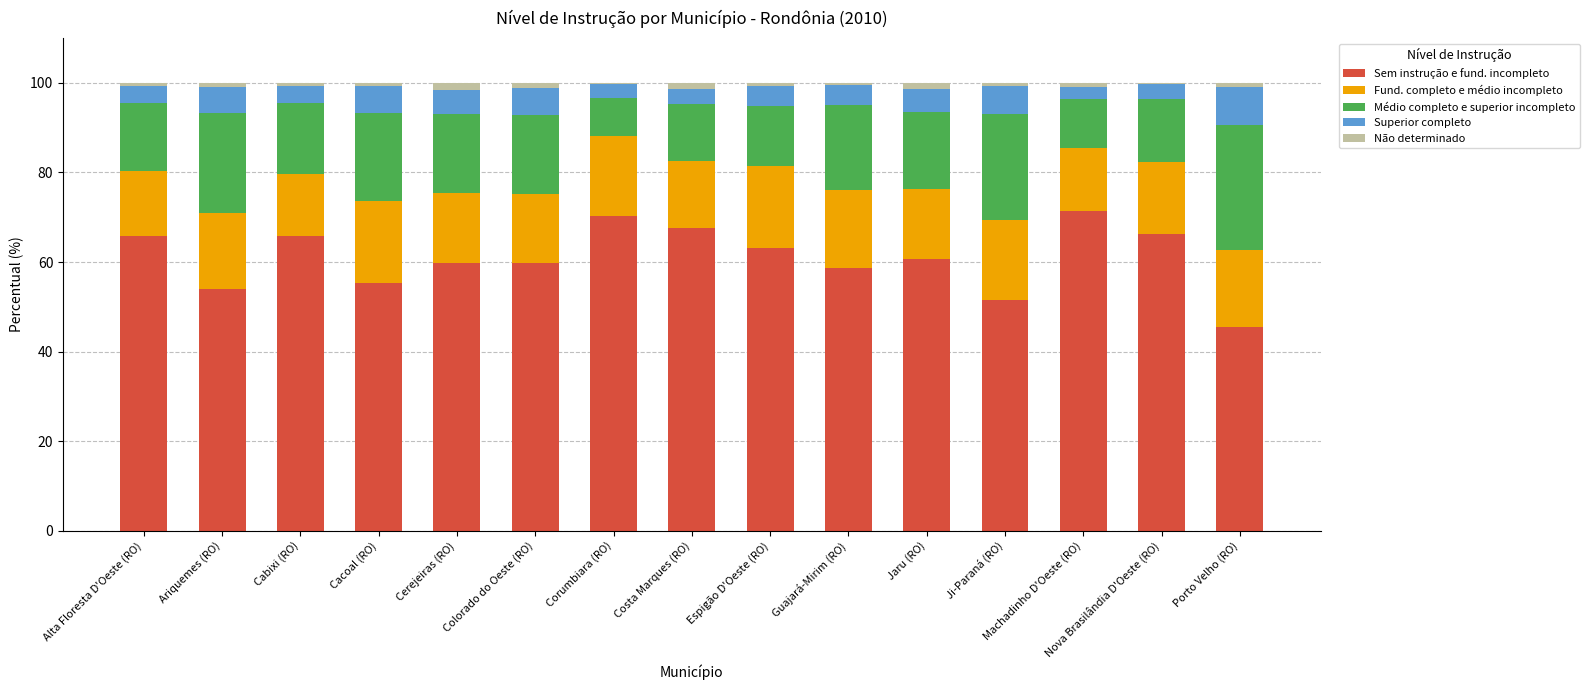

What is the highest value of the Sem instrução e fund. incompleto series?

71.5